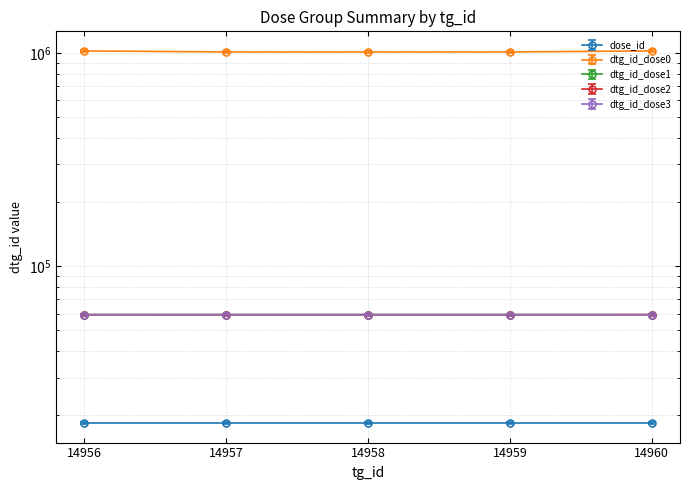

True or false: dtg_id_dose3 has more than 1 interior local peaks.

False